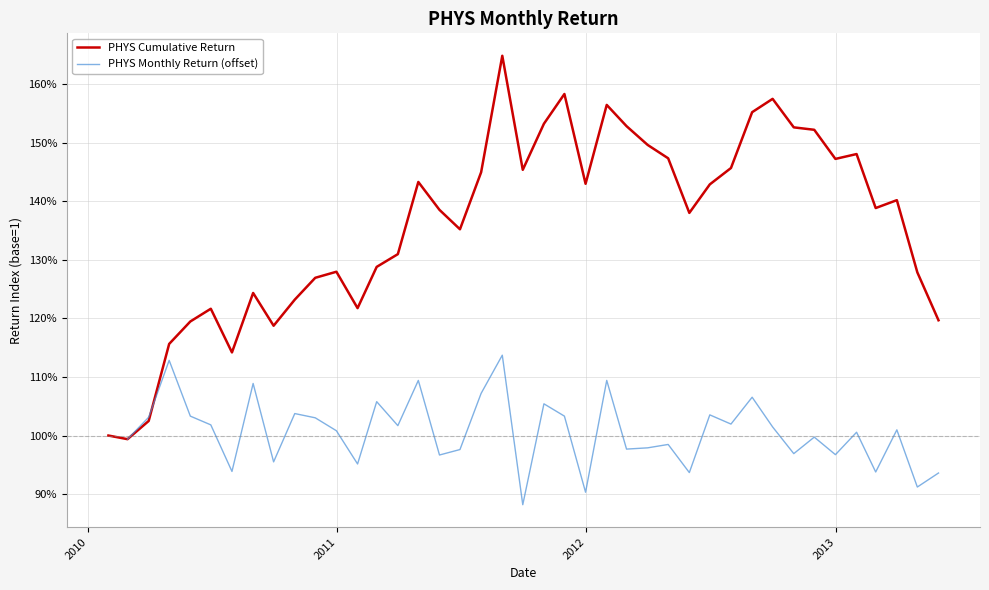

Is it true that the value at 2011-02-28 is 0.7?

False